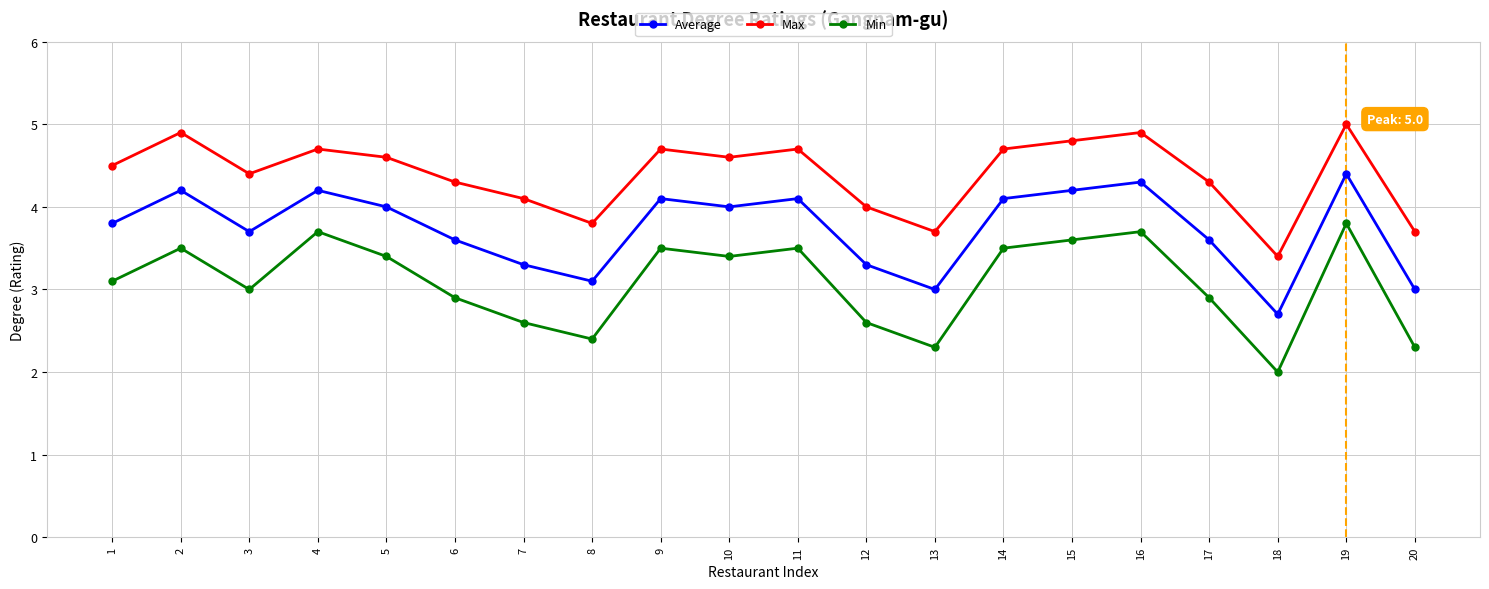

What is the value of the Min point at the 9th from the left?

3.5